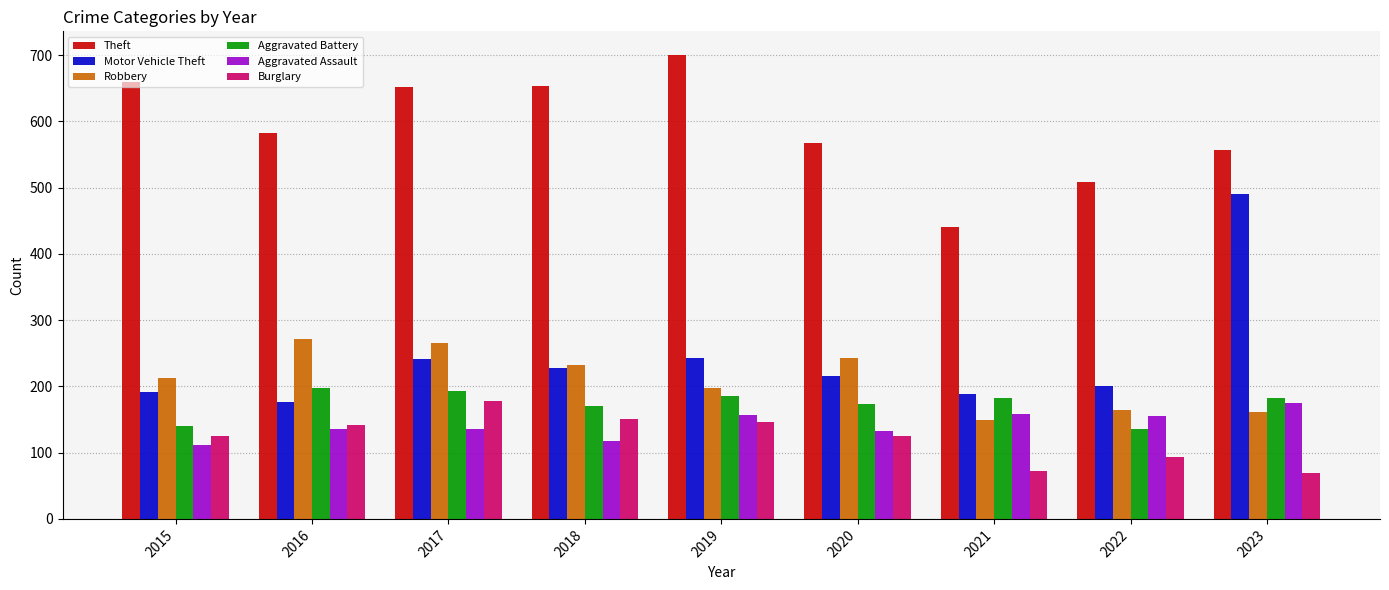

What is the maximum value for Aggravated Battery?

197